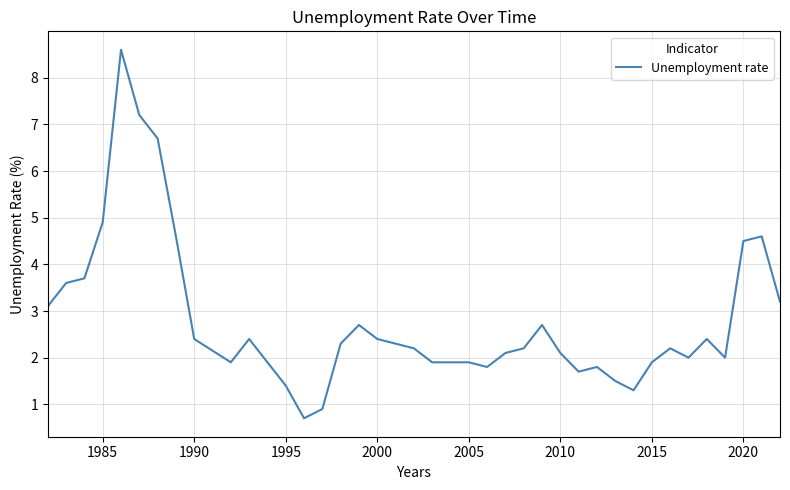

The chart shows a value of 1.9 at 1995. True or false?

False